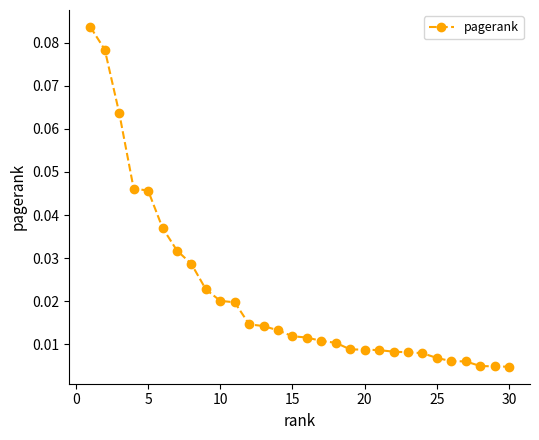

What is the sum of all values?

0.6